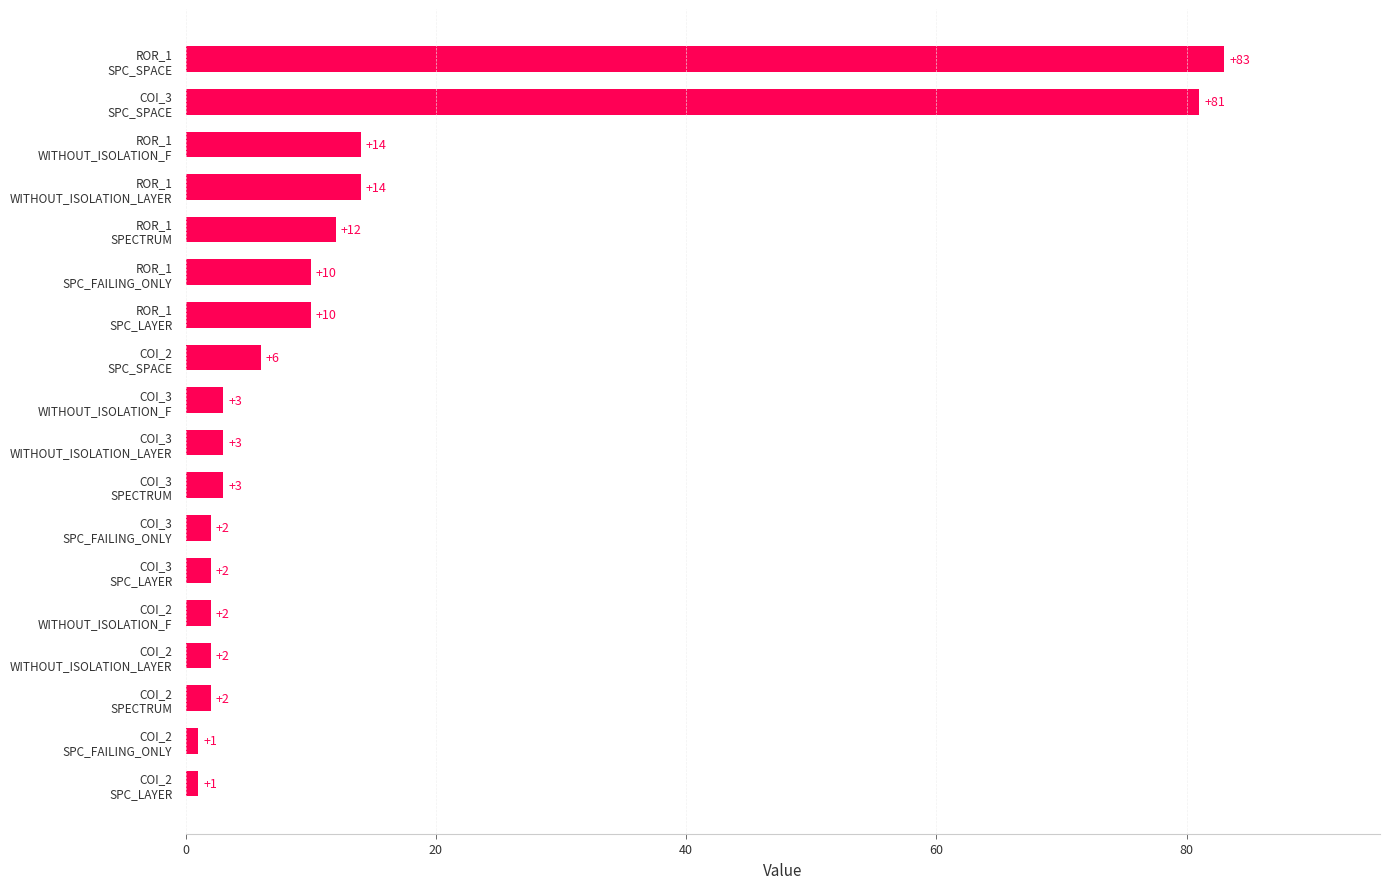

What is the average value?

14